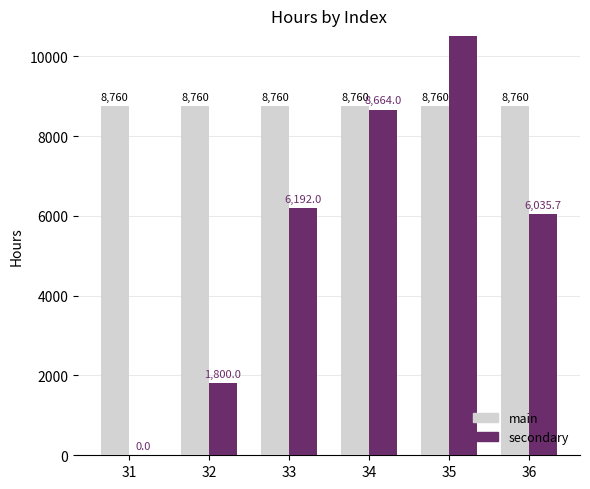

Does the chart contain any negative values?

No